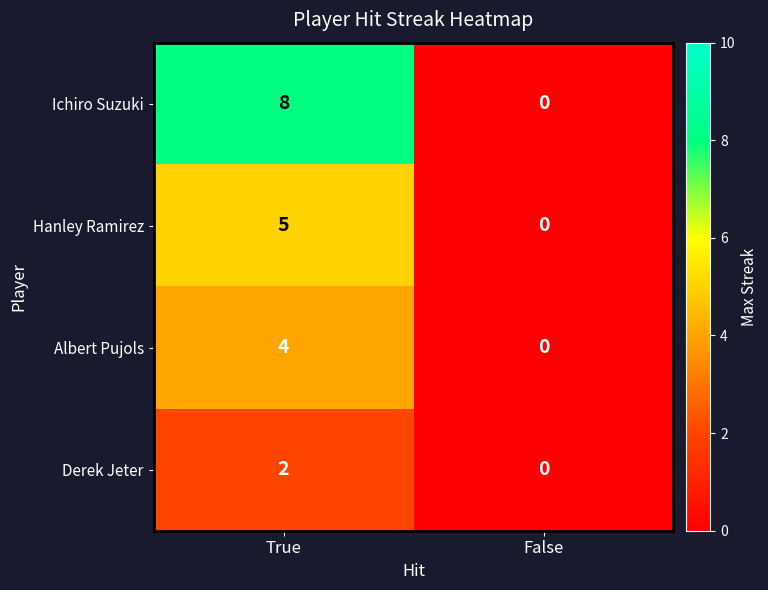

Reading left to right, list all the values displayed in this chart.

Ichiro Suzuki: True=8	False=0
Hanley Ramirez: True=5	False=0
Albert Pujols: True=4	False=0
Derek Jeter: True=2	False=0